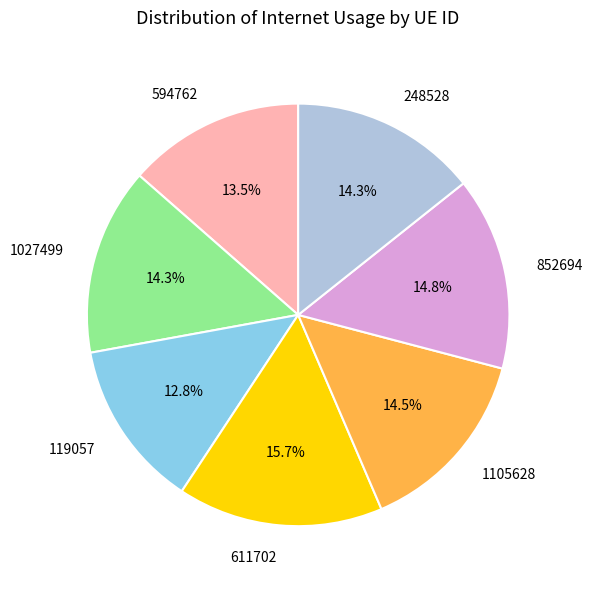

Combined, do 248528 and 594762 account for over 50%?

No